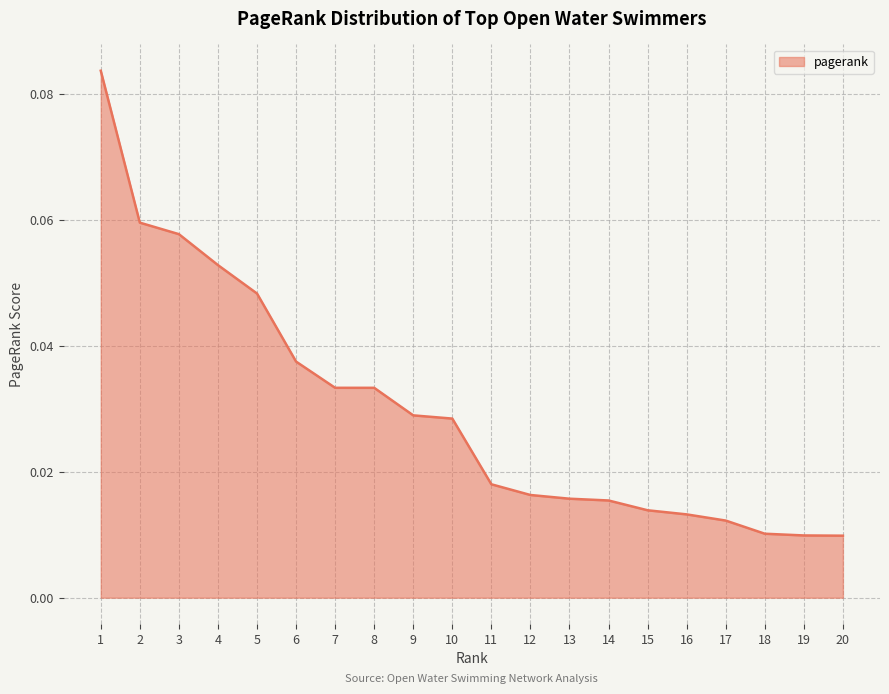

Reading left to right, what are all the values shown in this chart?

0.1	0.1	0.1	0.1	0.0	0.0	0.0	0.0	0.0	0.0	0.0	0.0	0.0	0.0	0.0	0.0	0.0	0.0	0.0	0.0